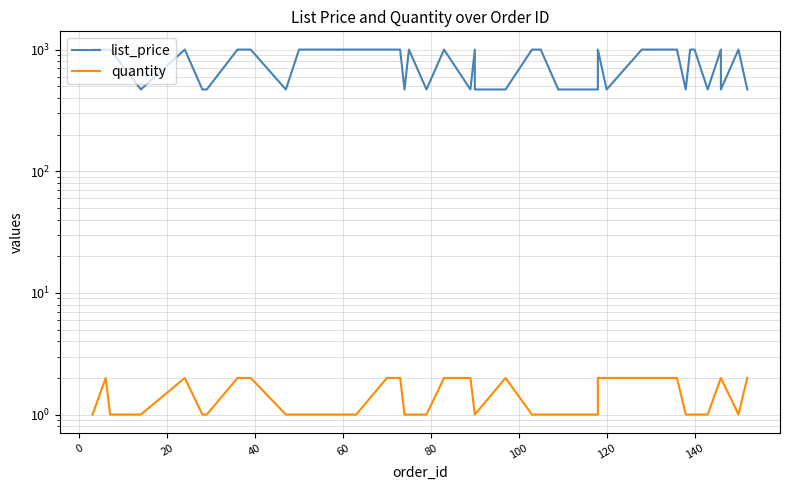

What is the difference between the second highest and second lowest values in the quantity series?

1.0